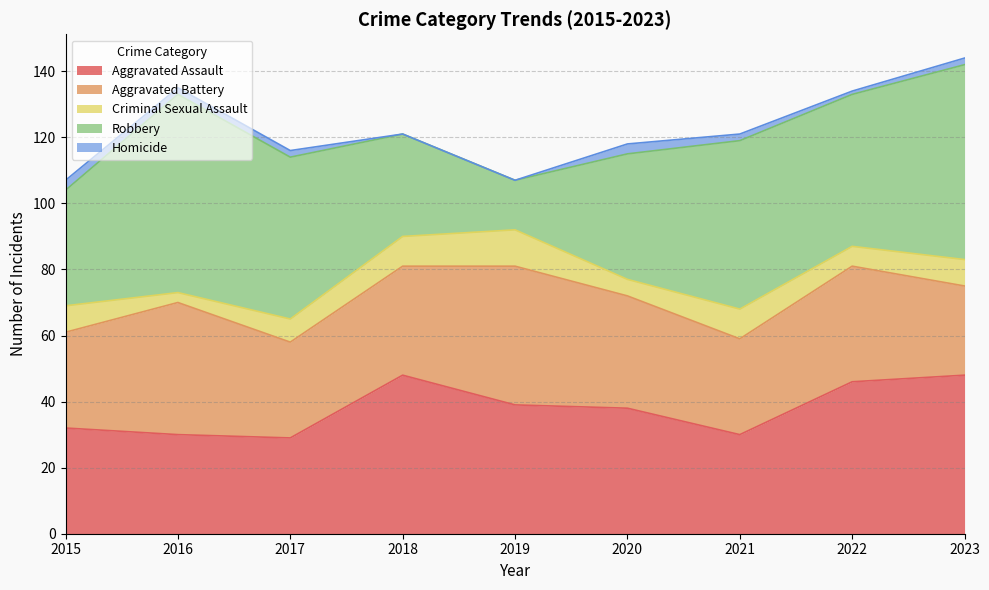

True or false: Homicide and Robbery intersect in this chart.

False